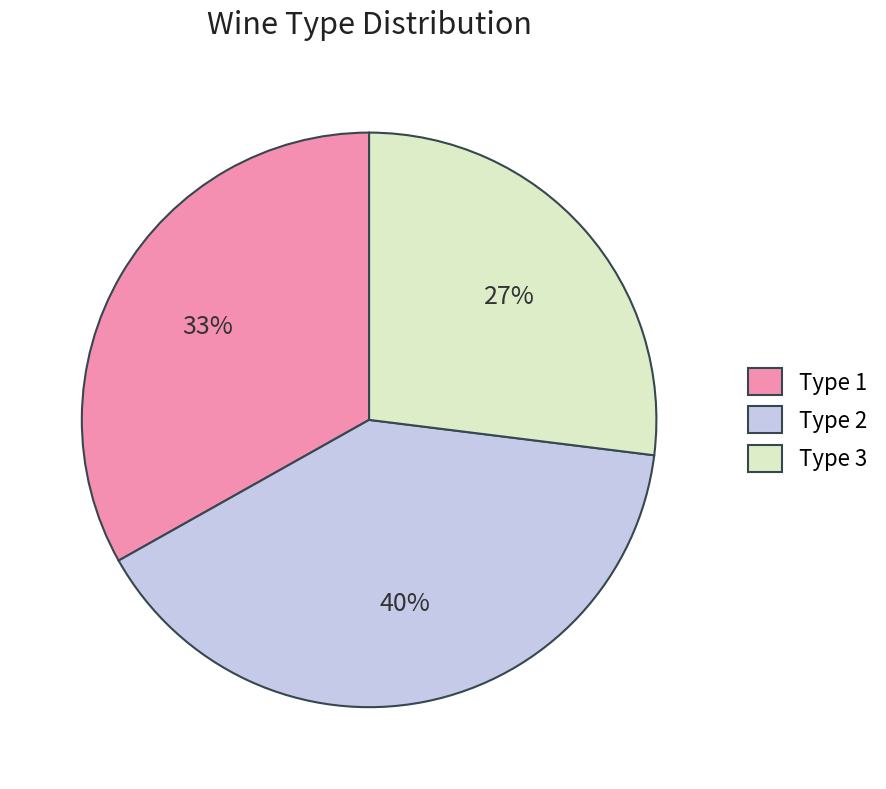

Do Type 3 and Type 2 together represent more than half of the pie?

Yes